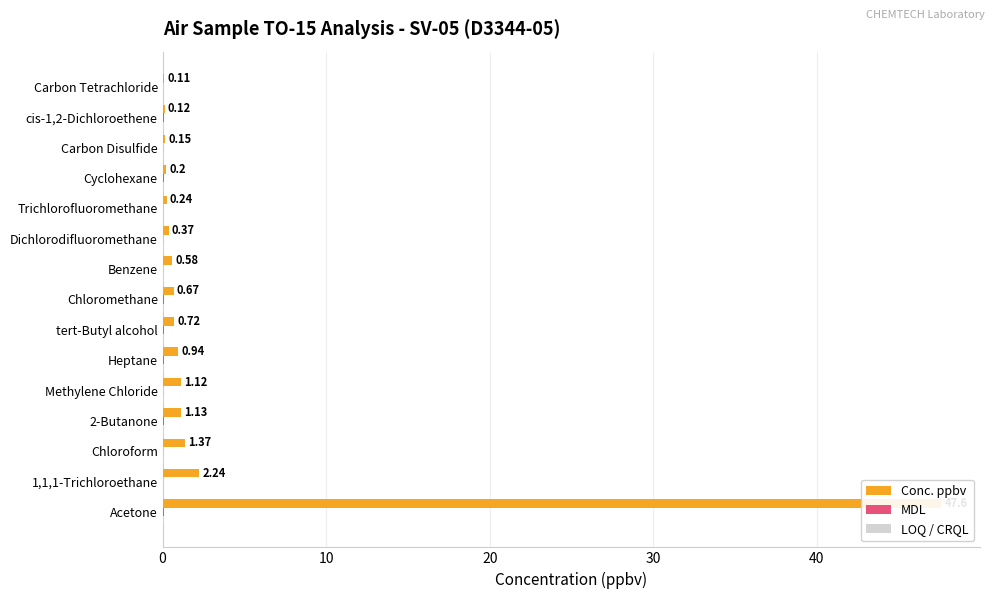

The LOQ / CRQL series shows 0.0 at 1,1,1-Trichloroethane. True or false?

True